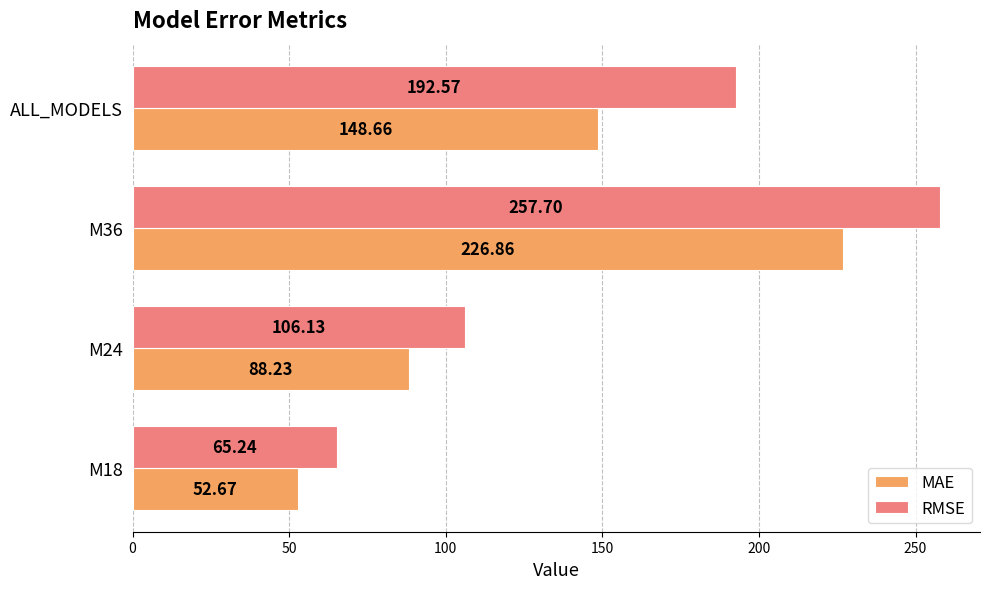

Where is RMSE nearest to the value 161?

ALL_MODELS